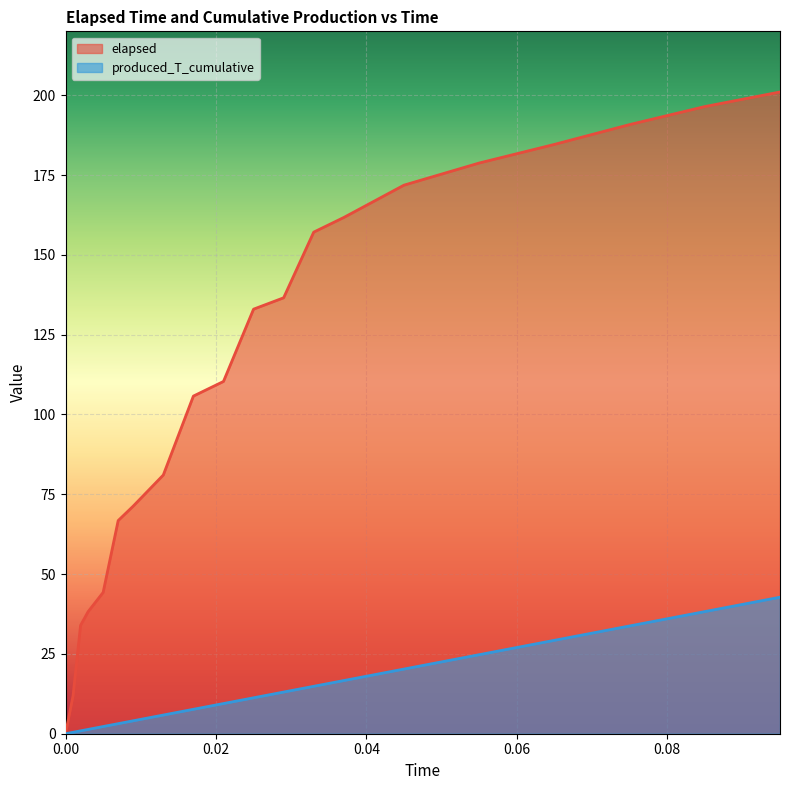

Which series has the largest range (max minus min)?

elapsed